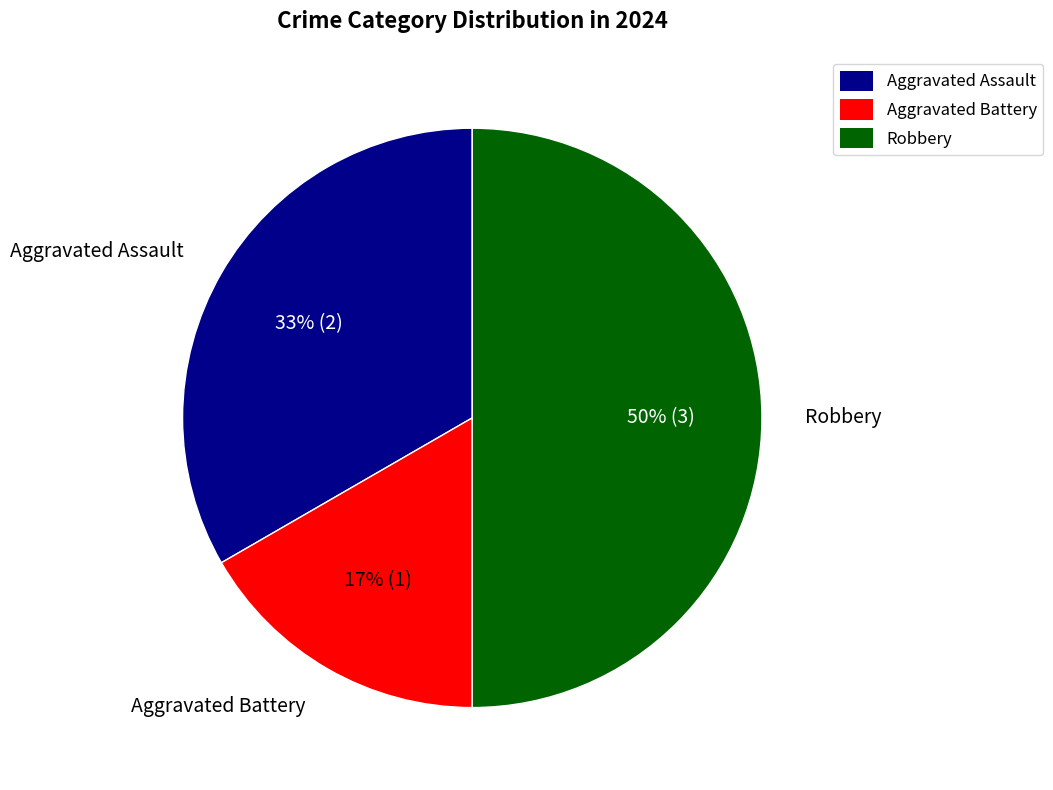

Which slice is the largest?

Robbery